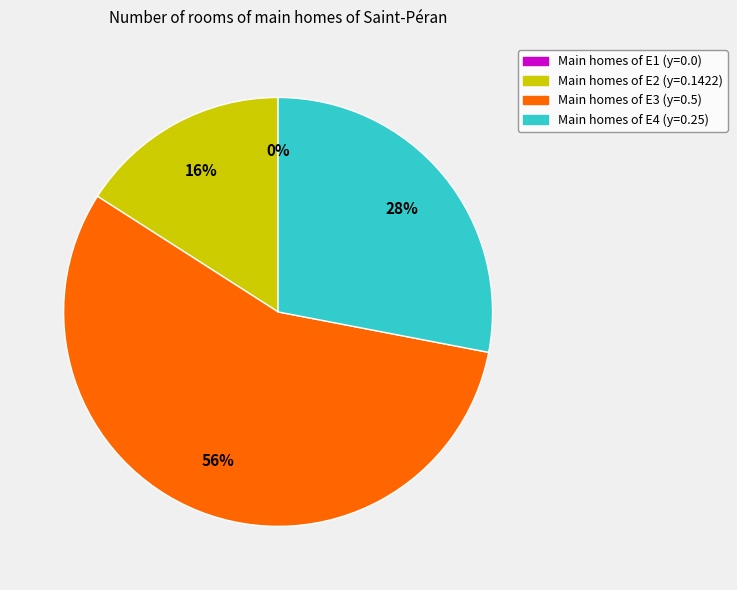

To the nearest percent, what is the difference between the largest and smallest slice percentages?

56%